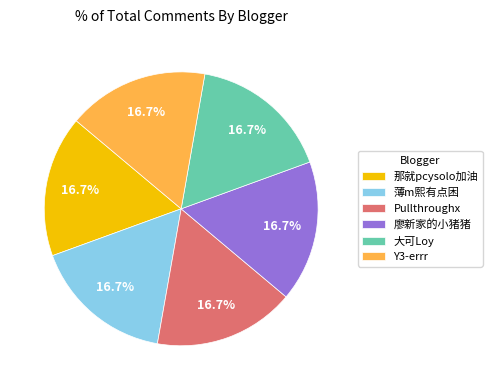

Combined, what portion of the pie is 薄m熙有点困 and 廖新家的小猪猪?

33.3%